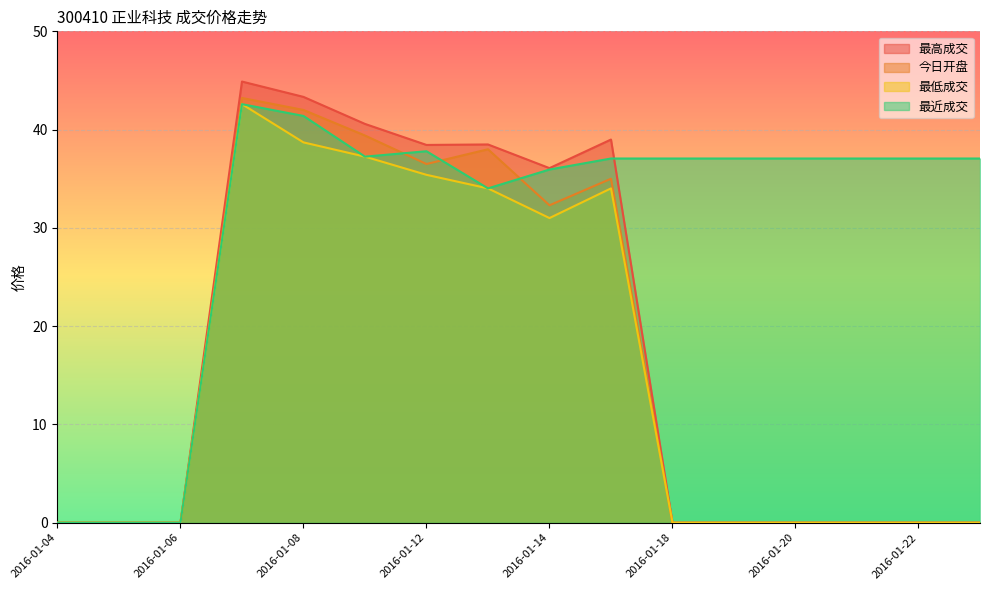

True or false: 今日开盘 has more than 0 interior local peaks.

True